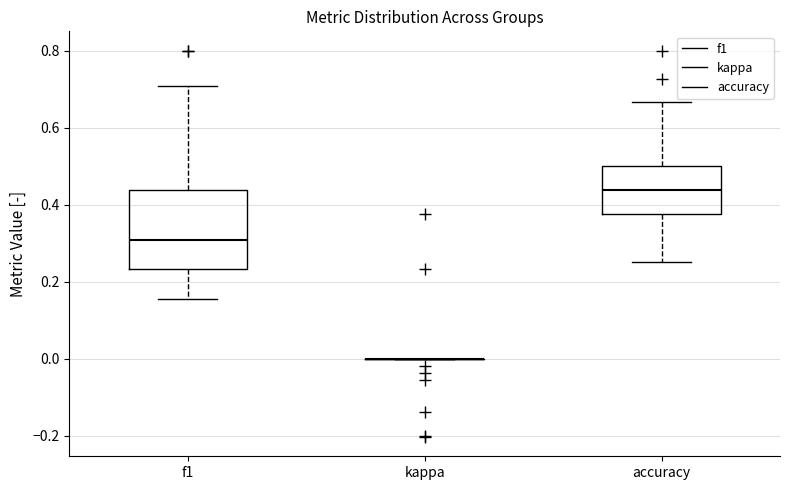

Reading left to right, transcribe this box plot: for each box, give where its median line is, the range the box spans, and where its two whiskers end, as read against the y-axis. The values are not printed on the chart, so give them approximately, as read against the axis.

f1: median 0.30, box 0.24 to 0.44, whiskers 0.16 to 0.70
kappa: box collapsed to a line at 0.00, whiskers 0.00 to 0.00
accuracy: median 0.44, box 0.38 to 0.50, whiskers 0.26 to 0.66